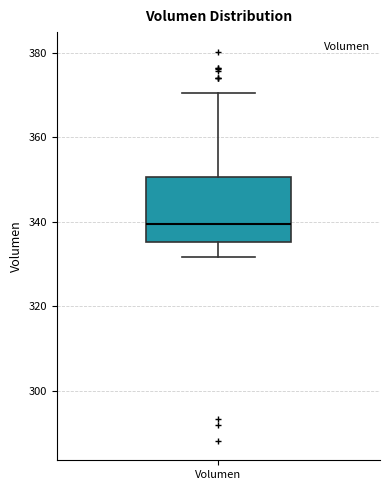

Transcribe this box plot: give where the median line is, the range the box spans, and where the two whiskers end, as read against the y-axis. The values are not printed on the chart, so give them approximately, as read against the axis.

median 340, box 336 to 350, whiskers 332 to 370